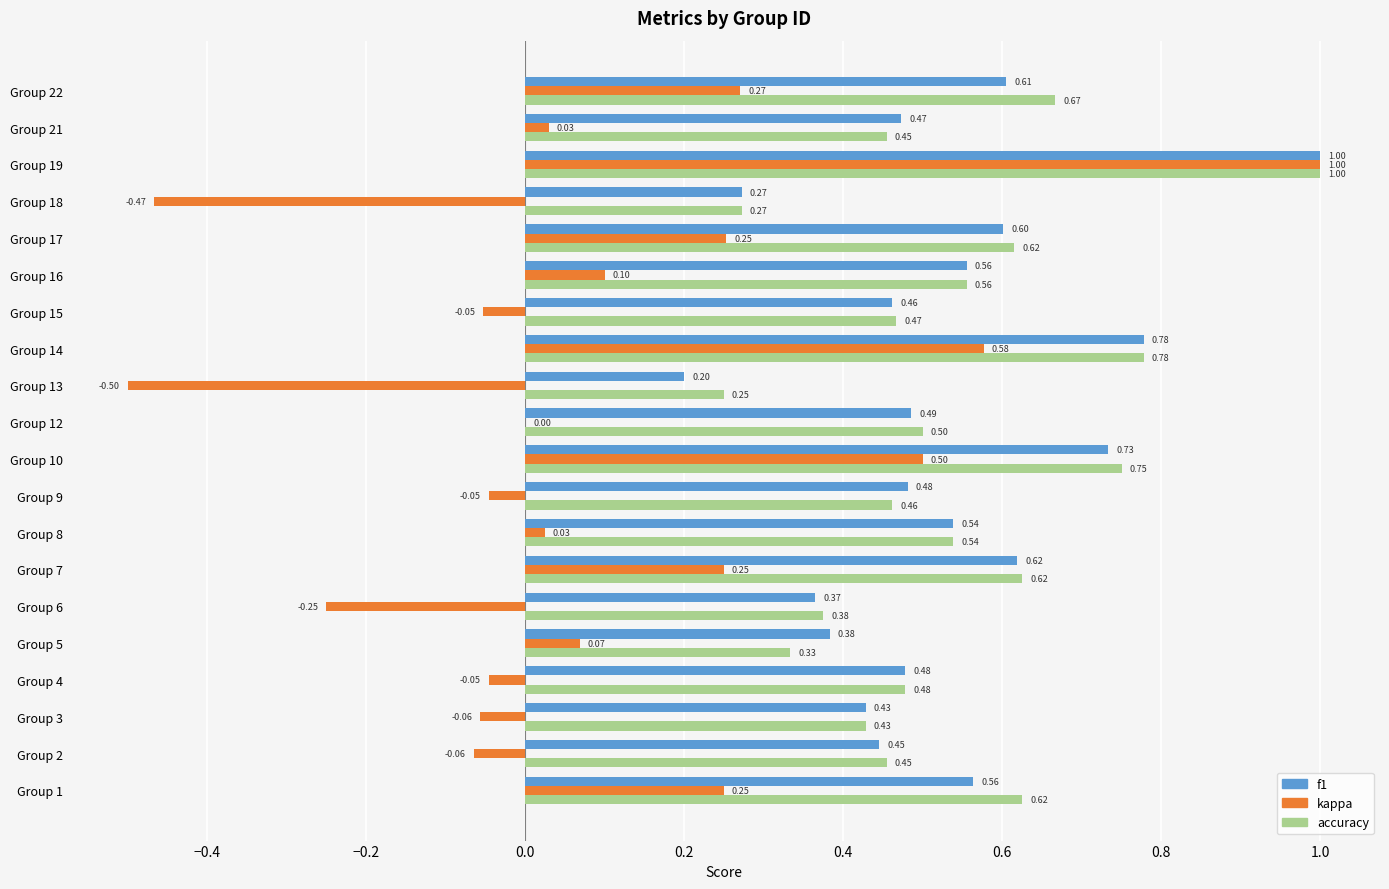

What is the sum of the accuracy values at Group 12 and Group 15?

1.0